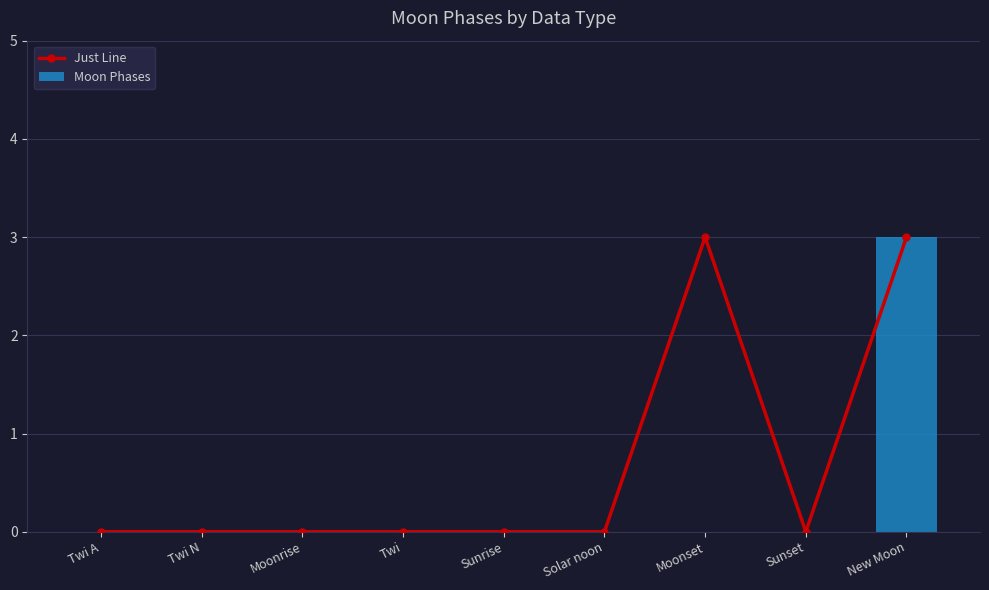

How many values in Moon Phases are above zero?

1